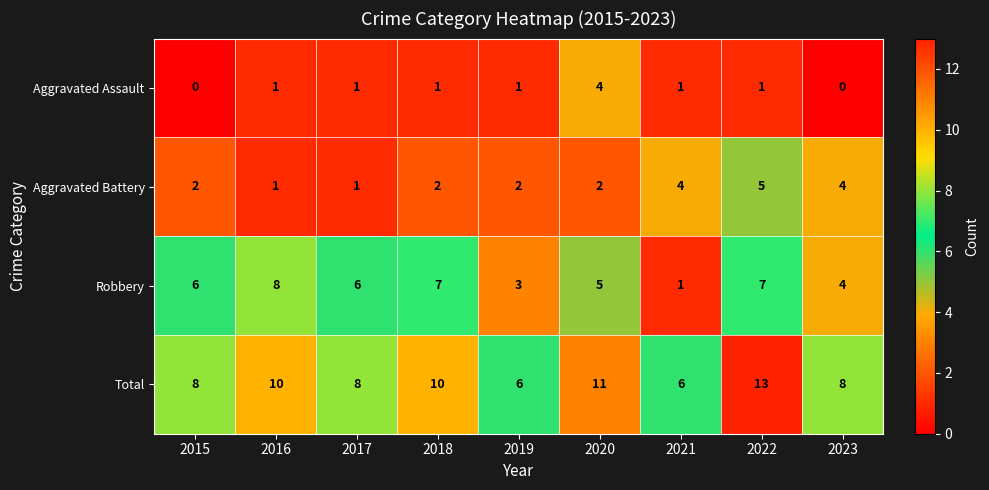

At how many categories does at least one series exceed 2?

9